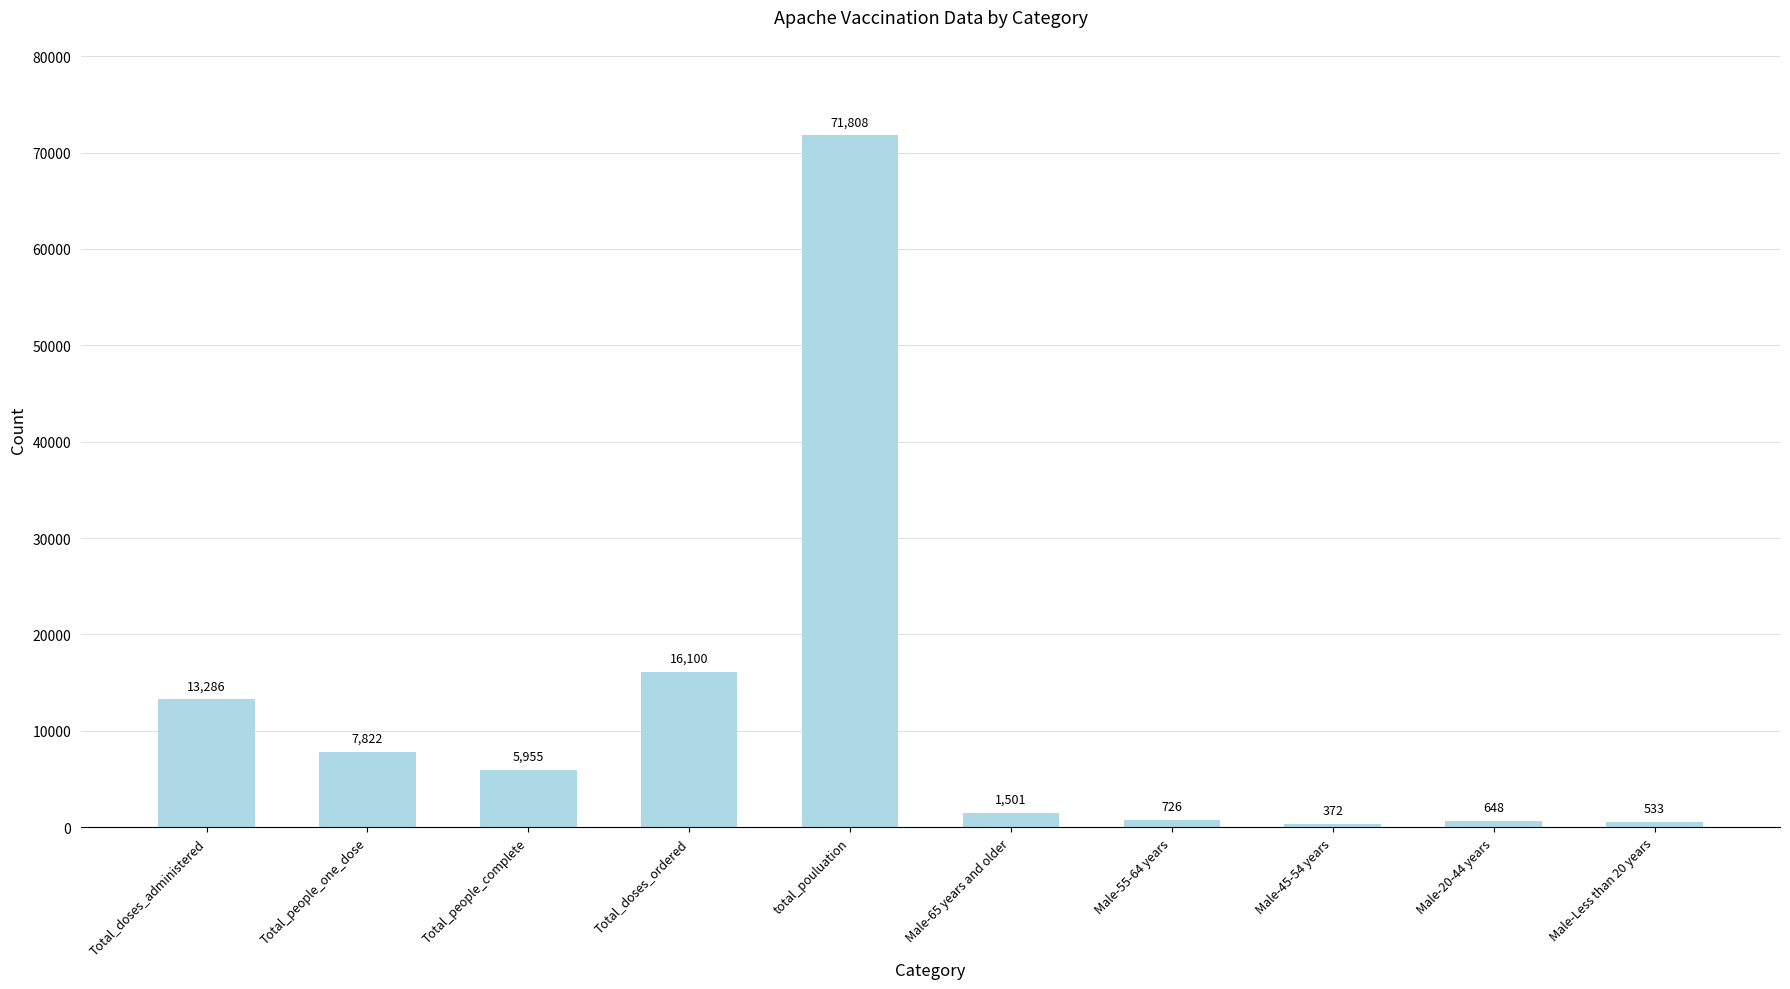

Reading left to right, transcribe all the data shown in this chart.

Total_doses_administered=13286	Total_people_one_dose=7822	Total_people_complete=5955	Total_doses_ordered=16100	total_pouluation=71808	Male-65 years and older=1501	Male-55-64 years=726	Male-45-54 years=372	Male-20-44 years=648	Male-Less than 20 years=533